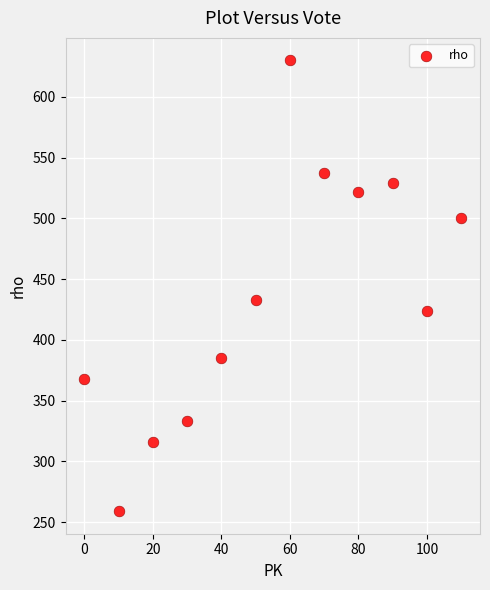

What Y value in the scatter plot is closest to 444?

433